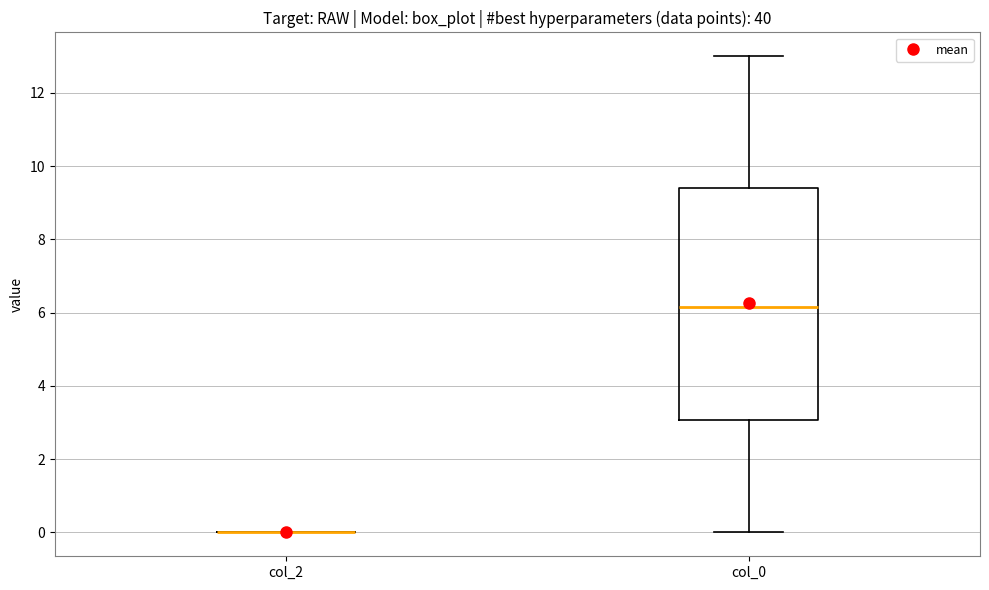

Which box is the tallest, from its lower edge to its upper edge?

col_0